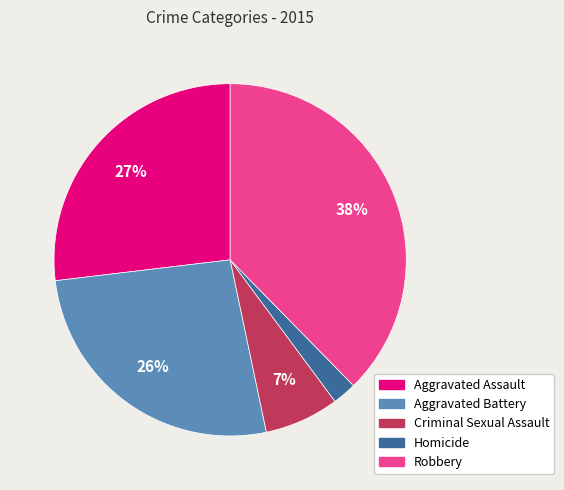

What is the smallest slice in the pie chart?

Homicide